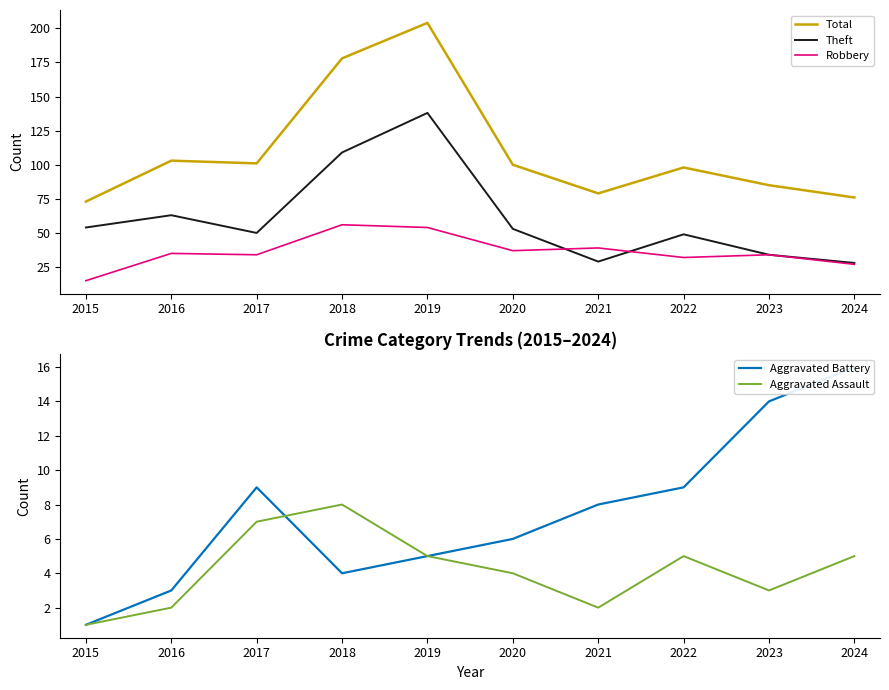

True or false: Robbery and Theft intersect in this chart.

True